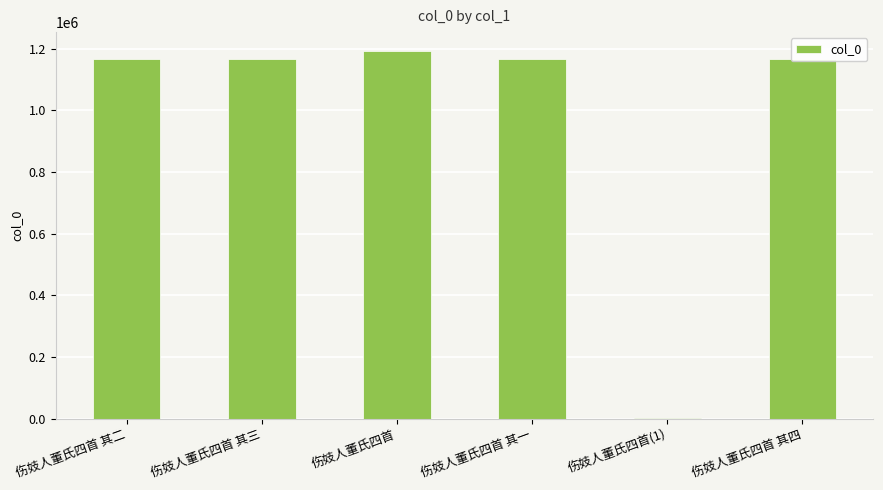

What is the sum of the values at 伤妓人董氏四首 其二 and 伤妓人董氏四首 其三?

2332317